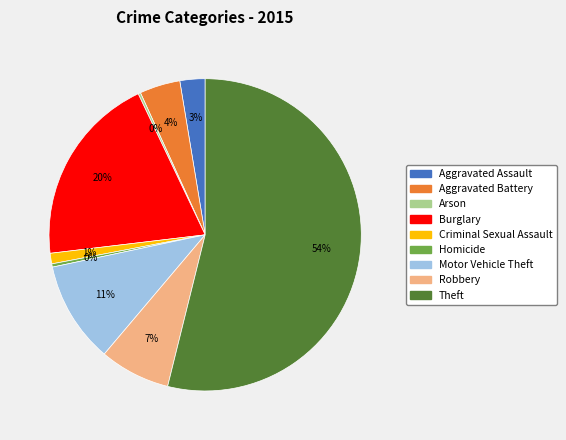

Is Homicide the majority of the pie?

No